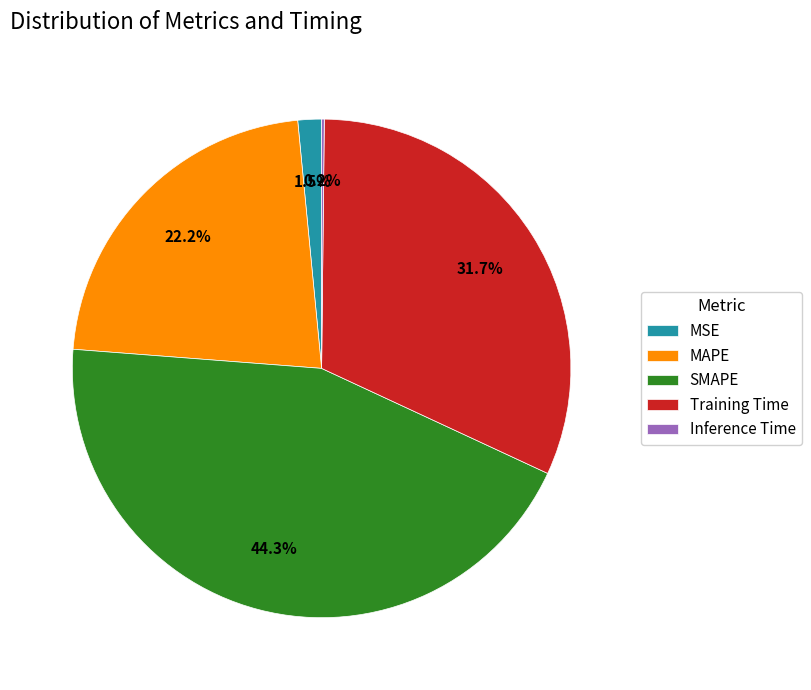

Which has a higher value, SMAPE or MSE?

SMAPE